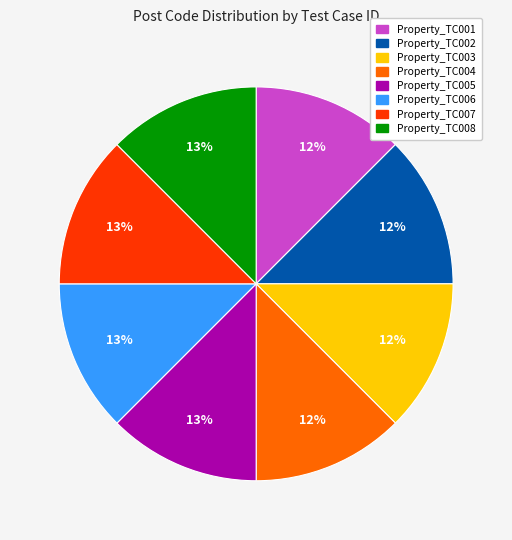

Does Property_TC004 represent more than half of the total?

No